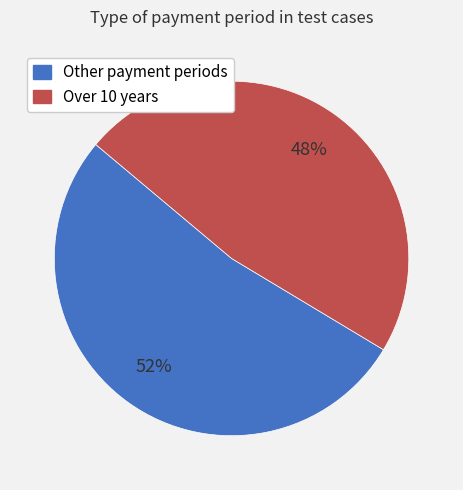

What is the largest slice in the pie chart?

Other payment periods